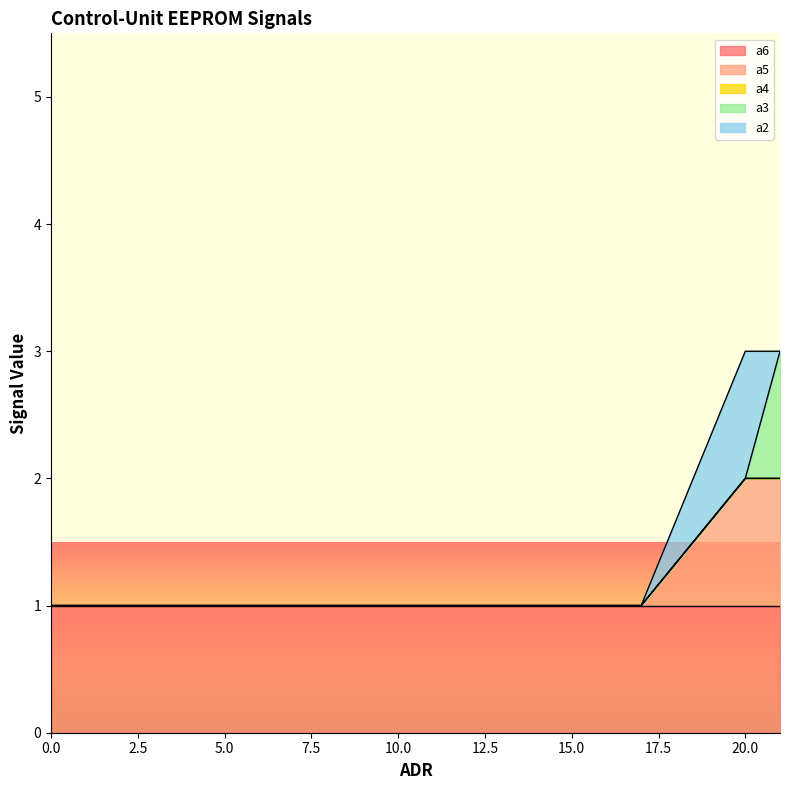

Is the value of a6 at 4 greater than the value of a3 at 17?

Yes